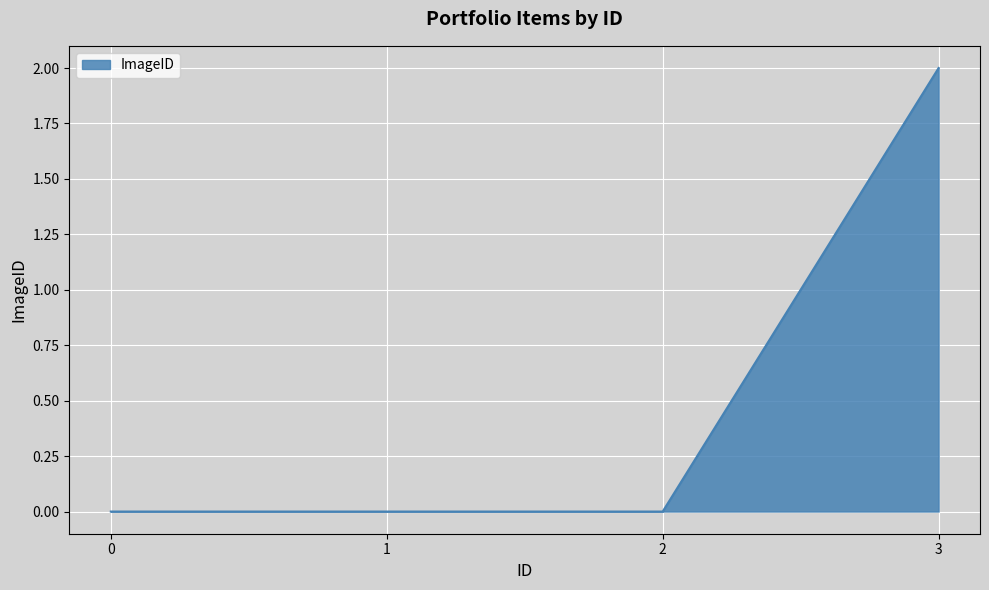

What is the greatest value displayed?

2